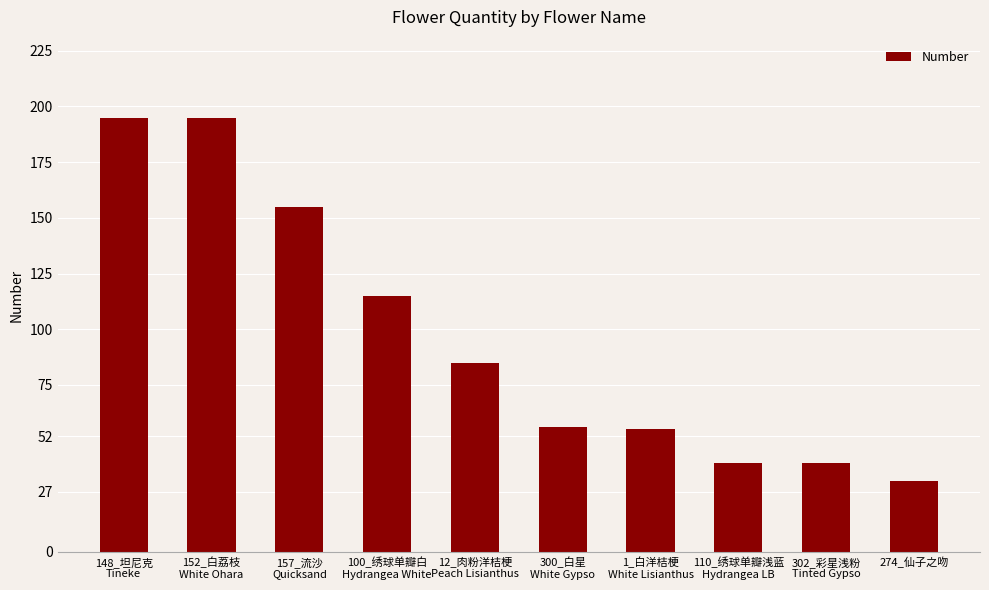

What is the change in value from 12_肉粉洋桔梗
Peach Lisianthus to 302_彩星浅粉
Tinted Gypso?

-45